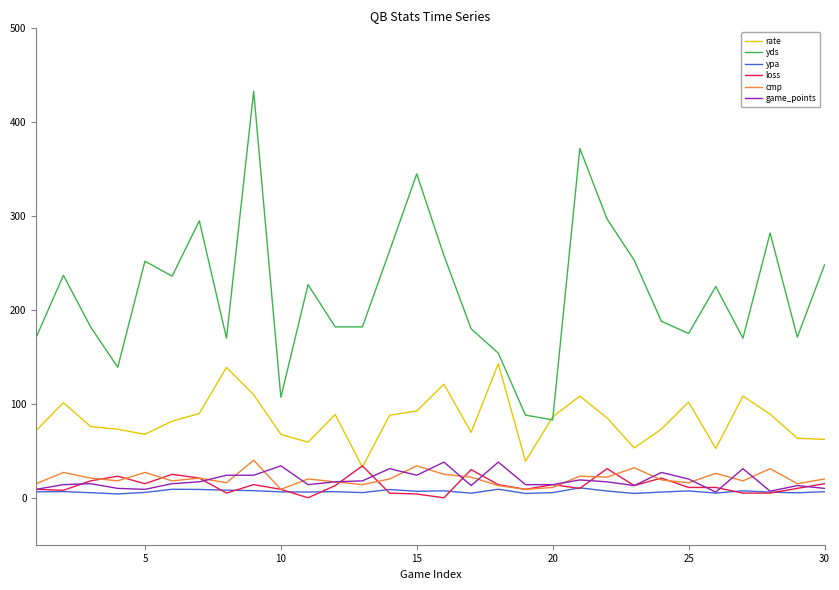

How many lines are shown in the chart?

6